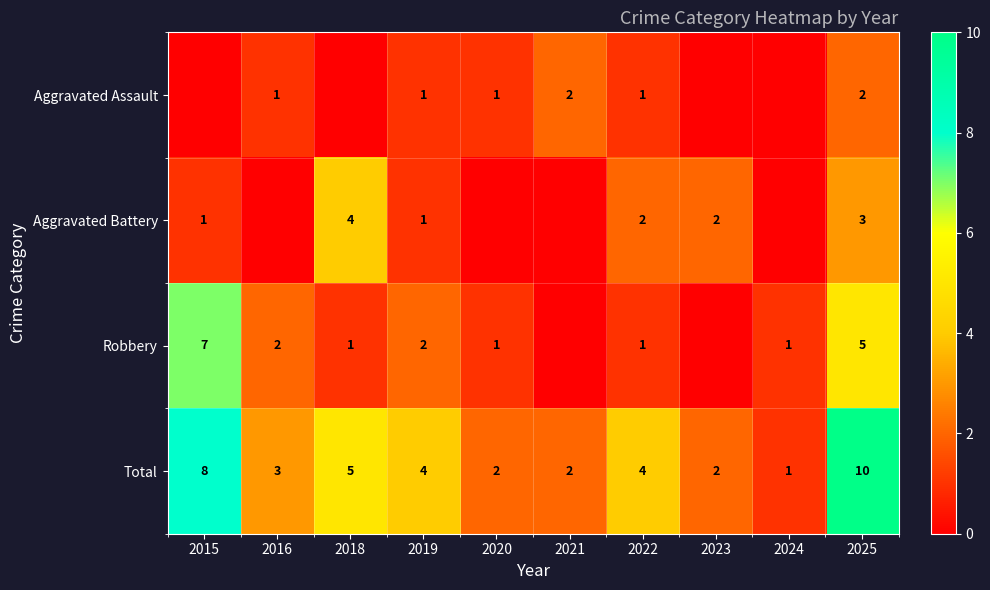

The value of Aggravated Assault at 2021 is 0. True or false?

False